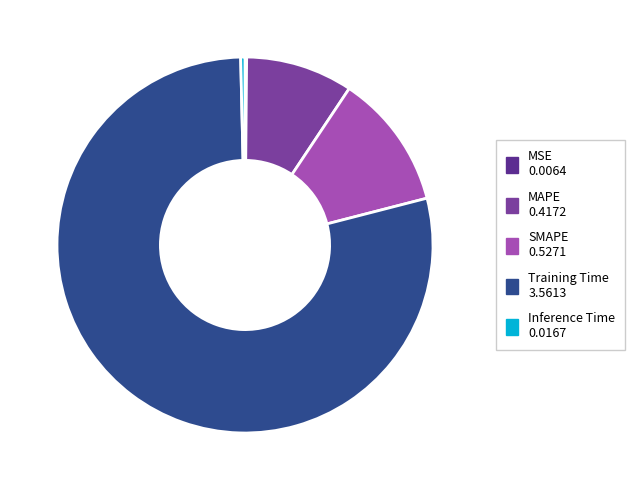

Rank the categories by value from highest to lowest.

Training Time, SMAPE, MAPE, Inference Time, MSE